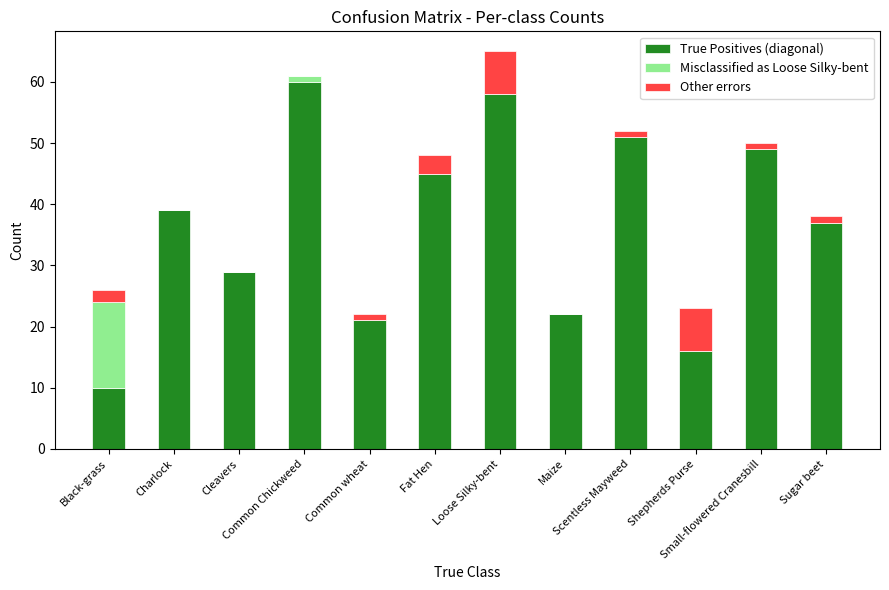

What is the sum of all True Positives (diagonal) values?

437